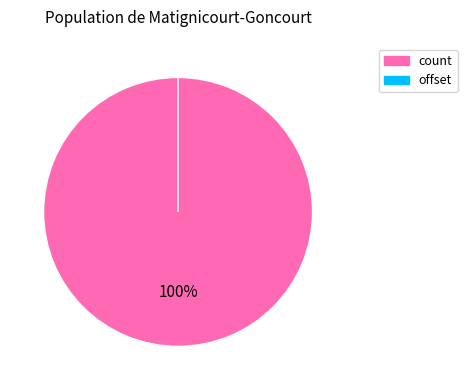

Is there a majority slice in this chart?

Yes